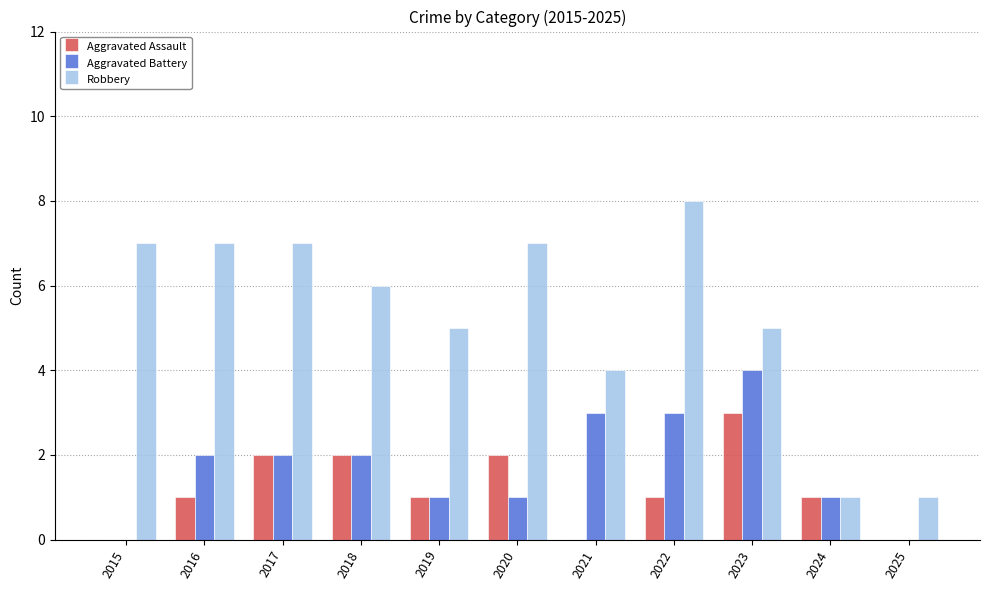

What is the maximum value for Robbery?

8